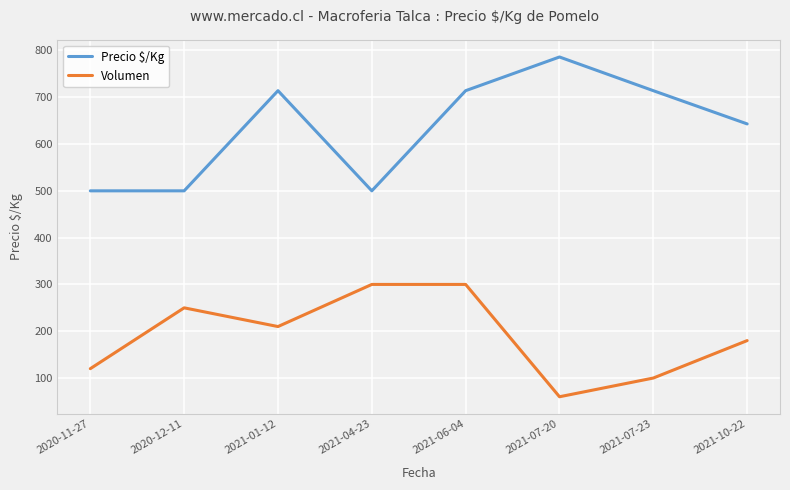

Which series has the largest range (max minus min)?

Precio $/Kg